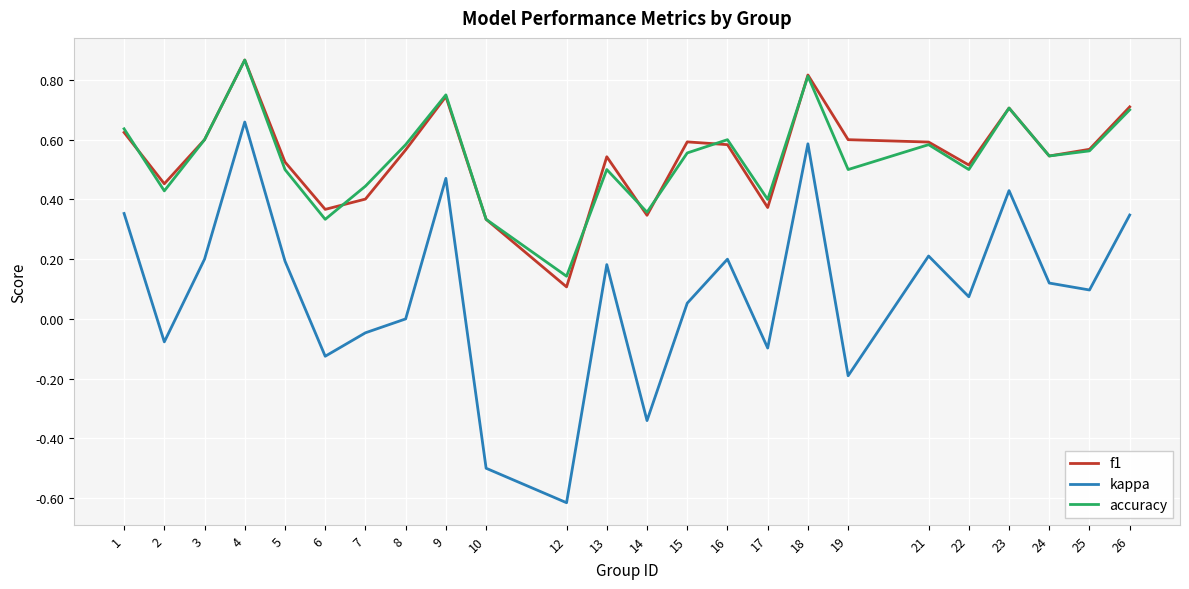

At which category is the sum across all series the highest?

4